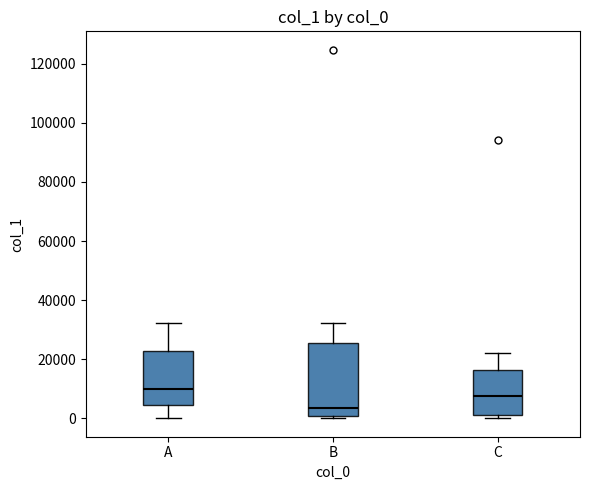

Which box is the tallest, from its lower edge to its upper edge?

B